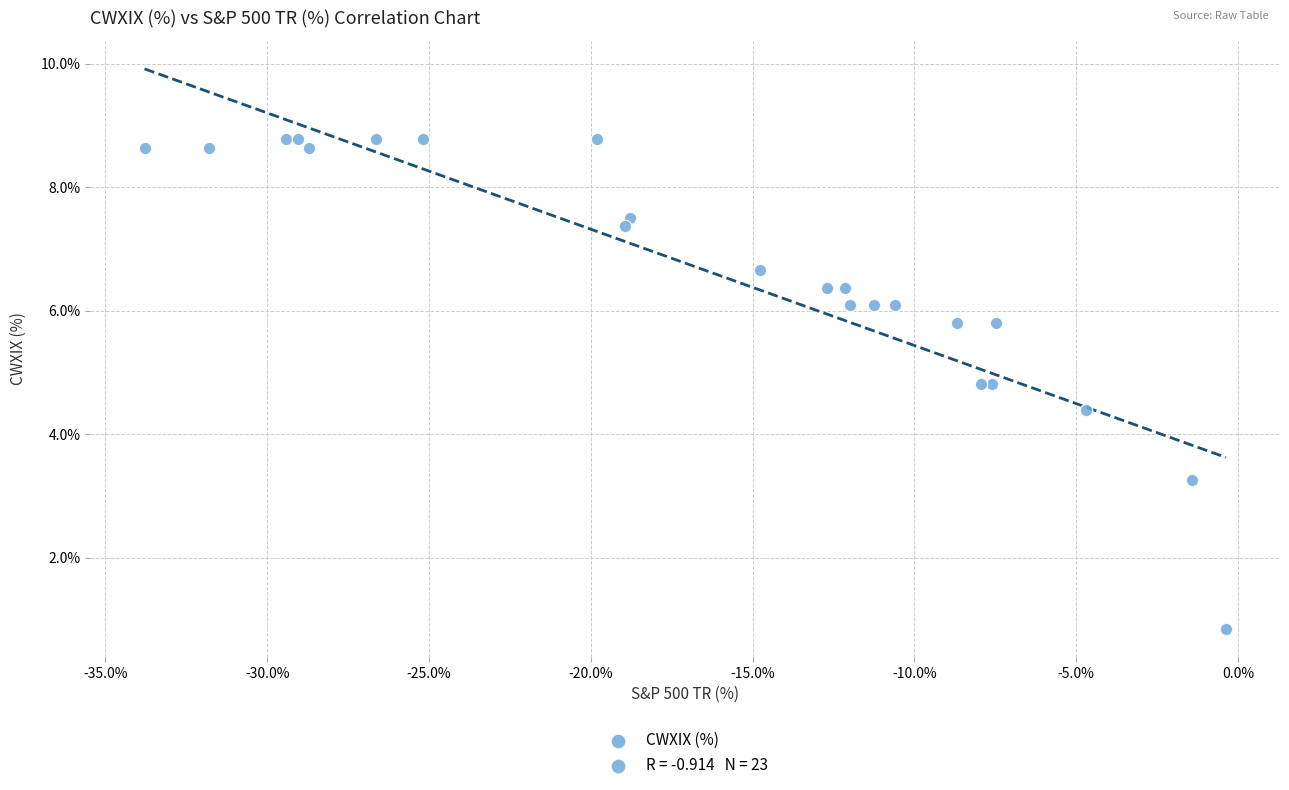

What Y value in the scatter plot is closest to 4?

4.4